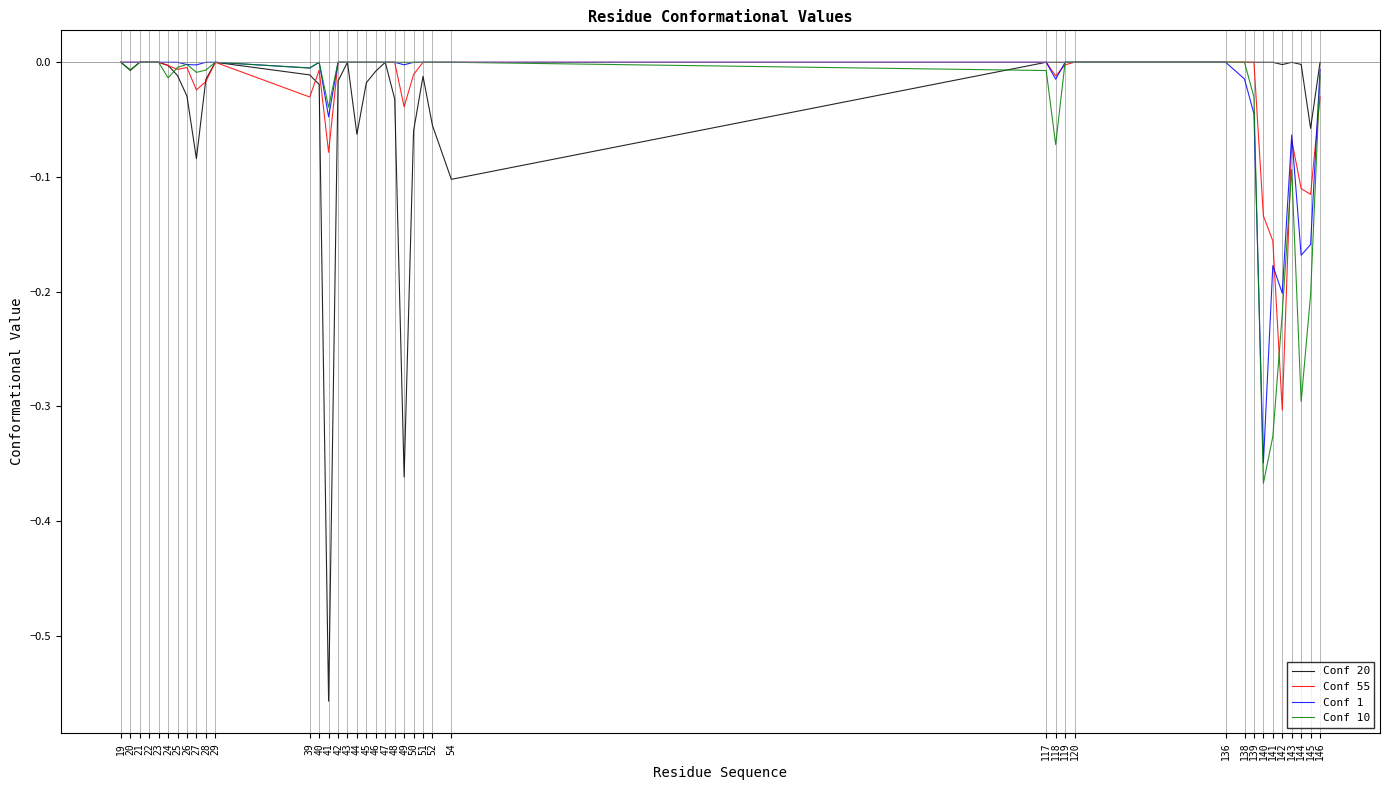

Which label corresponds to the smallest value in the chart?

41